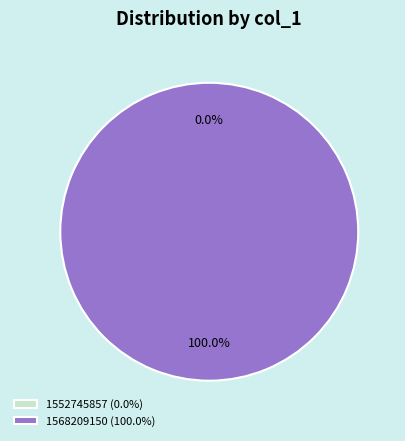

To the nearest percent, what is the average slice percentage?

50%